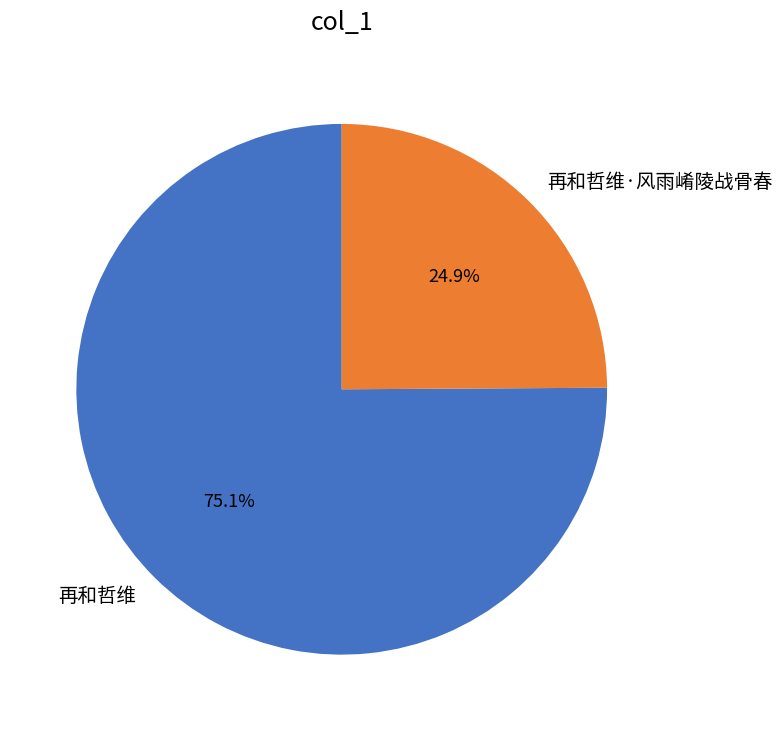

How many slices are in this pie chart?

2